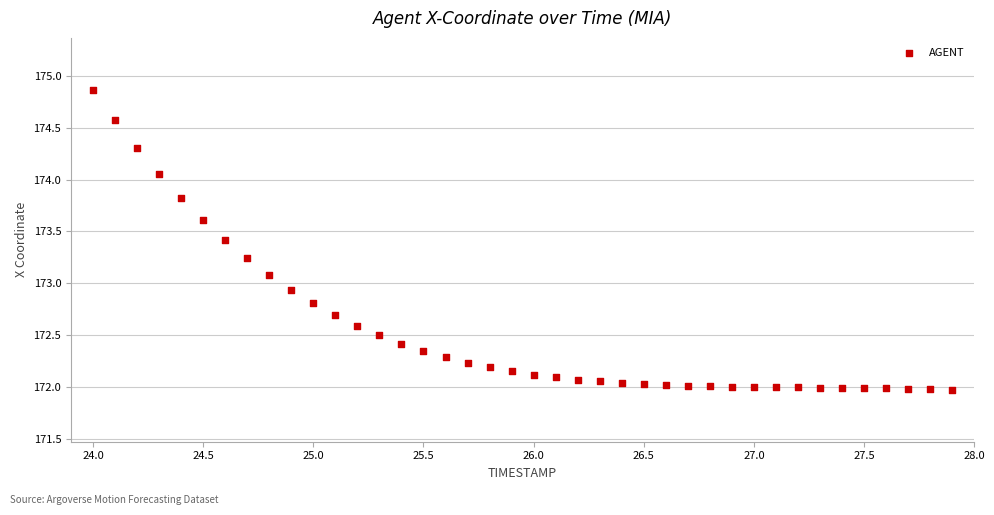

What is the range of X values (max minus min)?

3.9